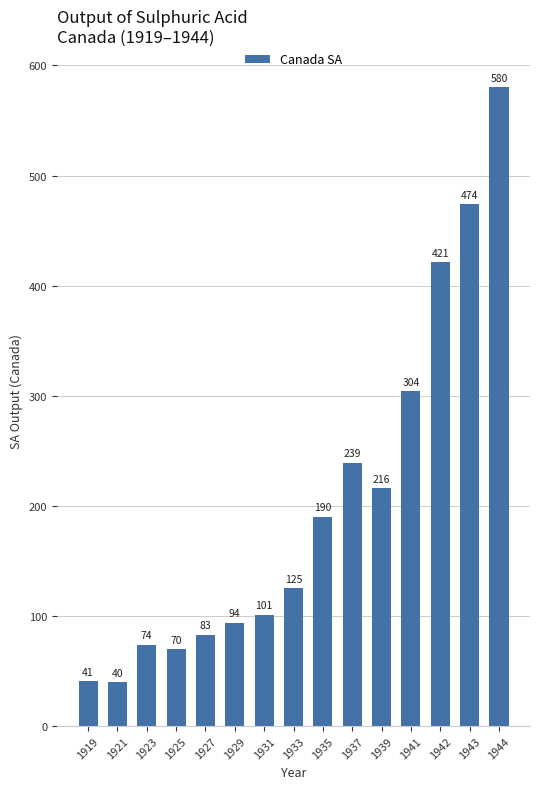

What is the value of the 10th bar from the left?

239